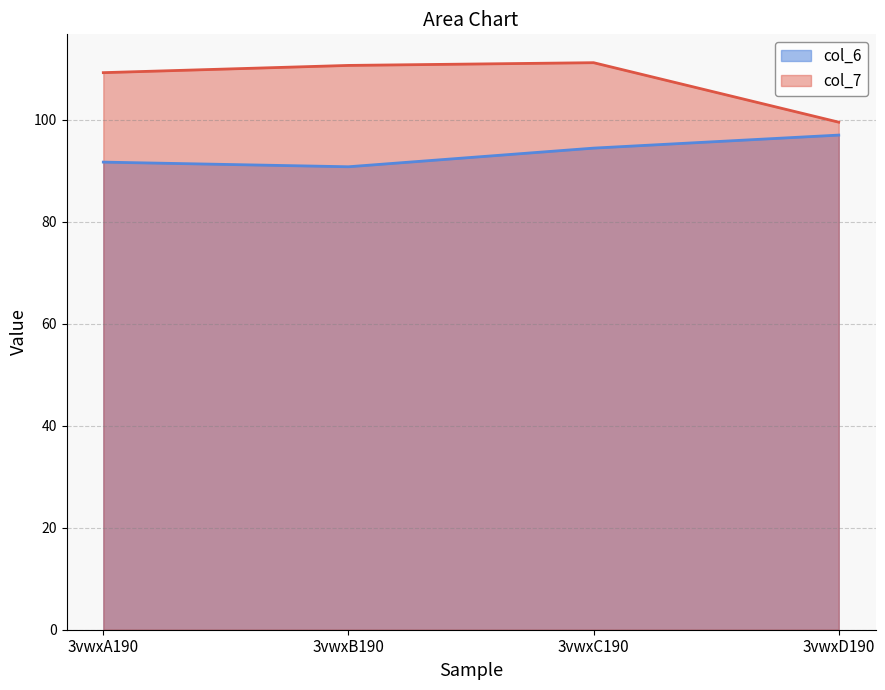

How many interior local valleys does the col_6 series have?

1